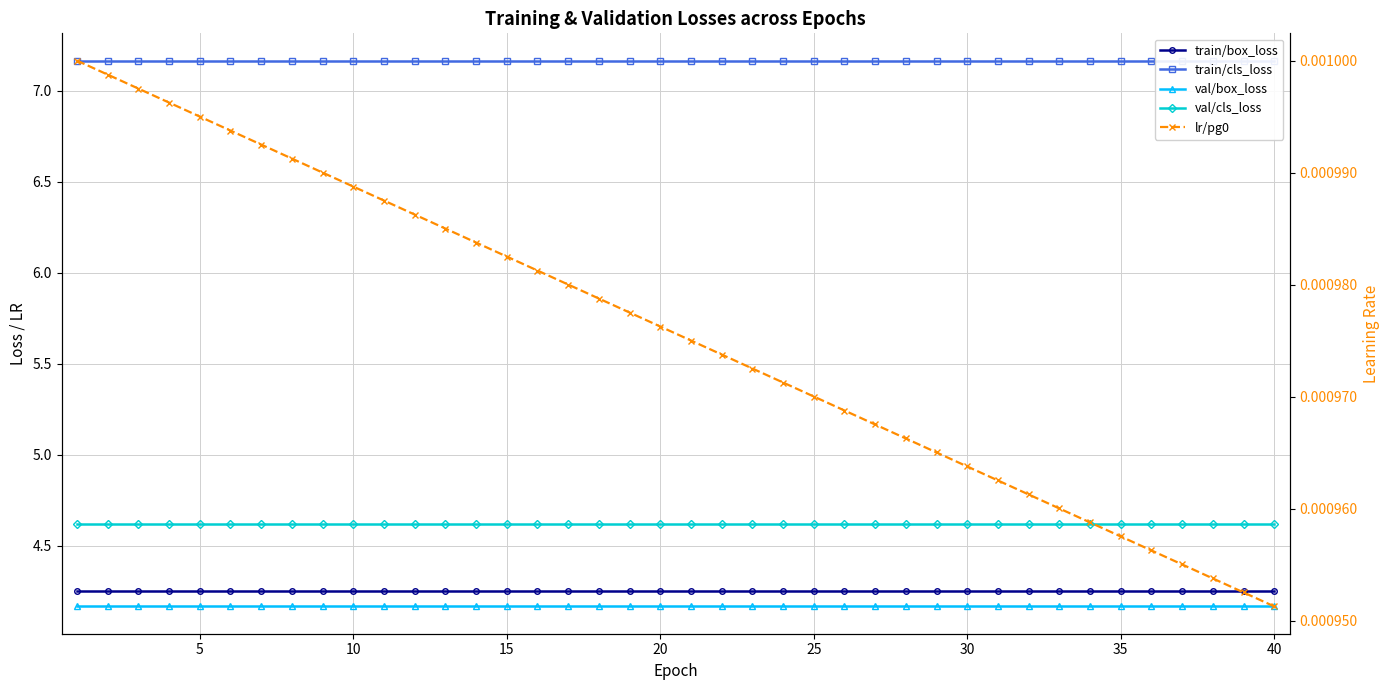

True or false: train/cls_loss and val/box_loss intersect in this chart.

False